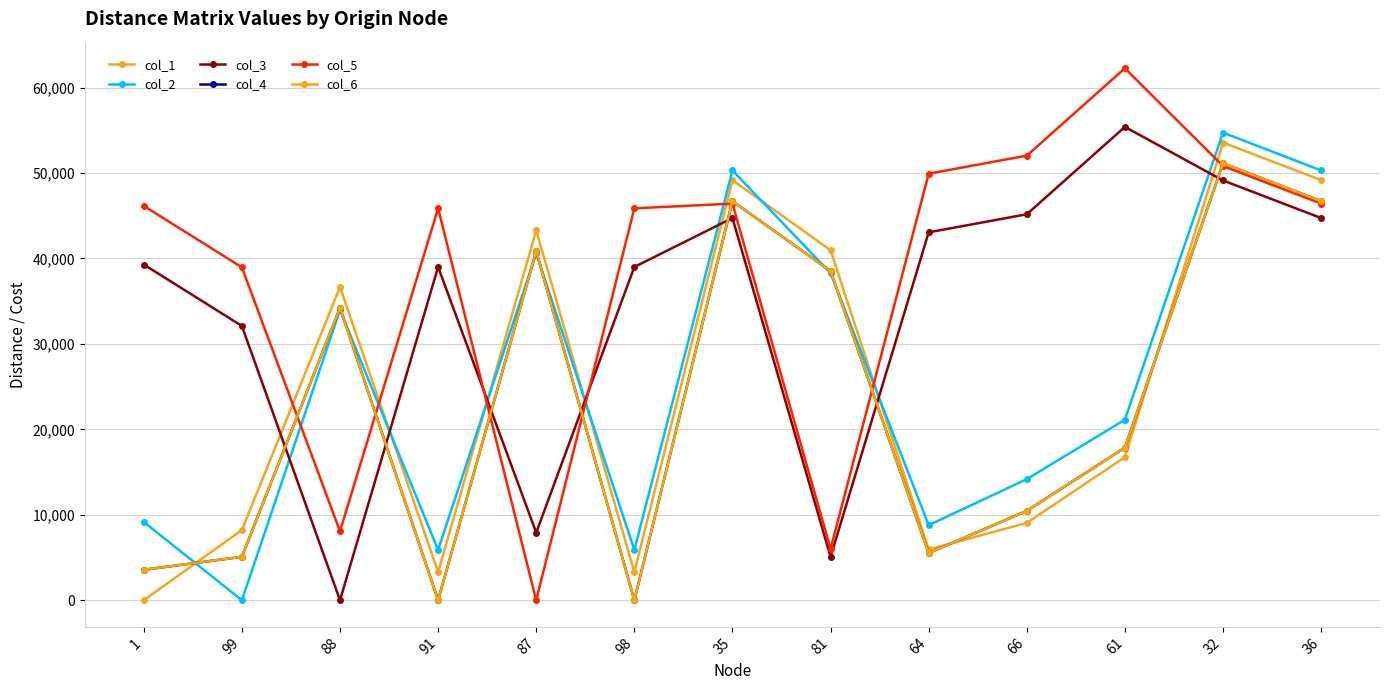

Between 99 and 88, which series saw the biggest shift?

col_2